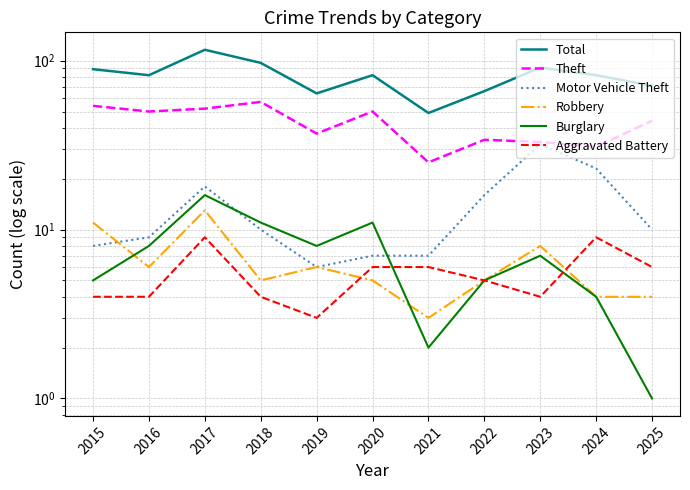

How many lines are shown in the chart?

6